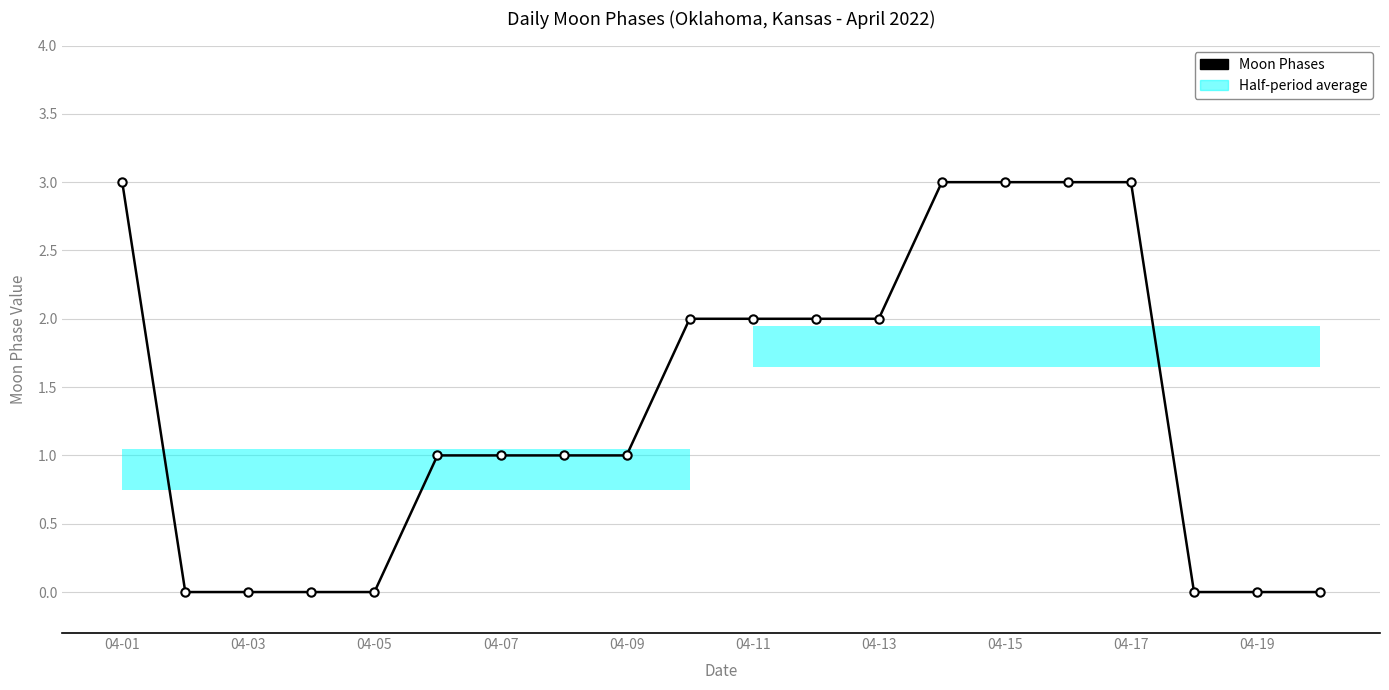

What is the change in value from 15 to 19?

-3